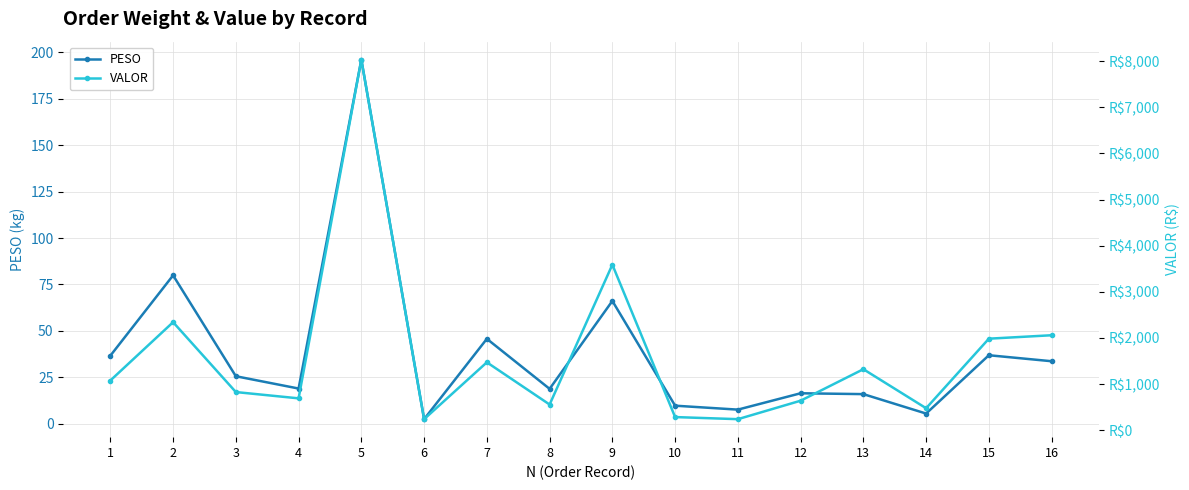

True or false: PESO and VALOR cross at least once.

False